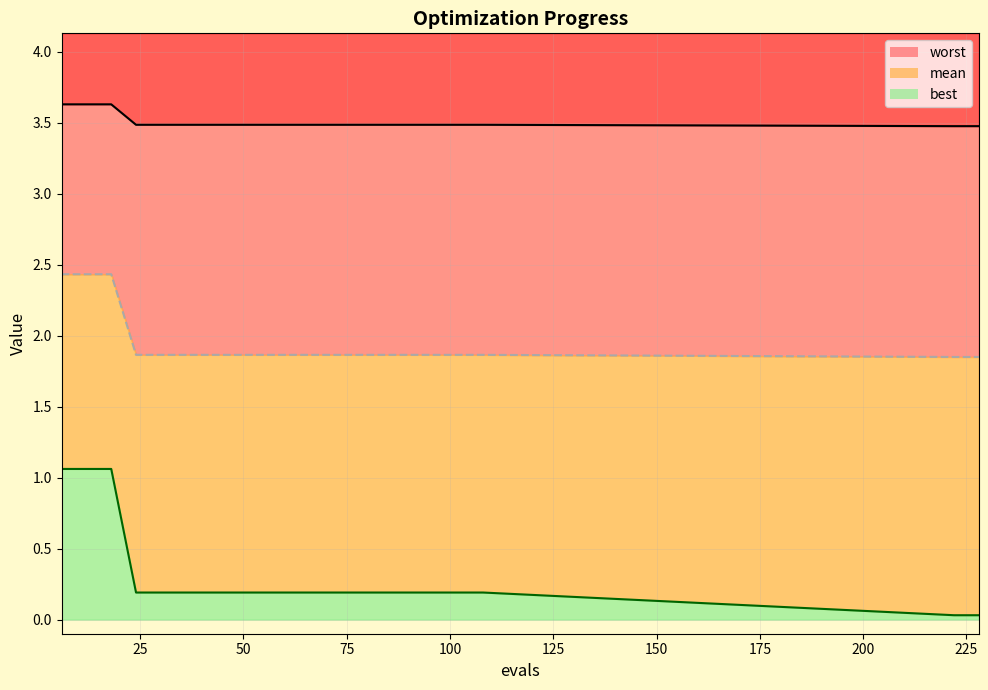

Which label corresponds to the largest value in the chart?

6